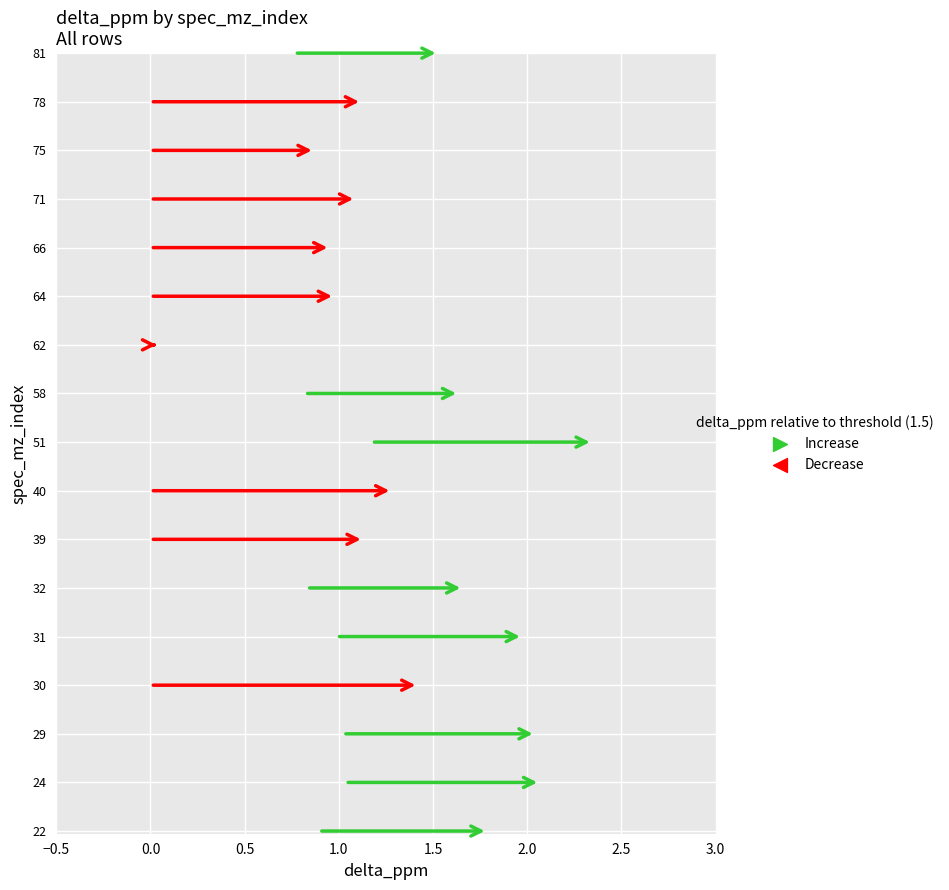

Approximately how many times larger is the value at 31 compared to 29?

1.0